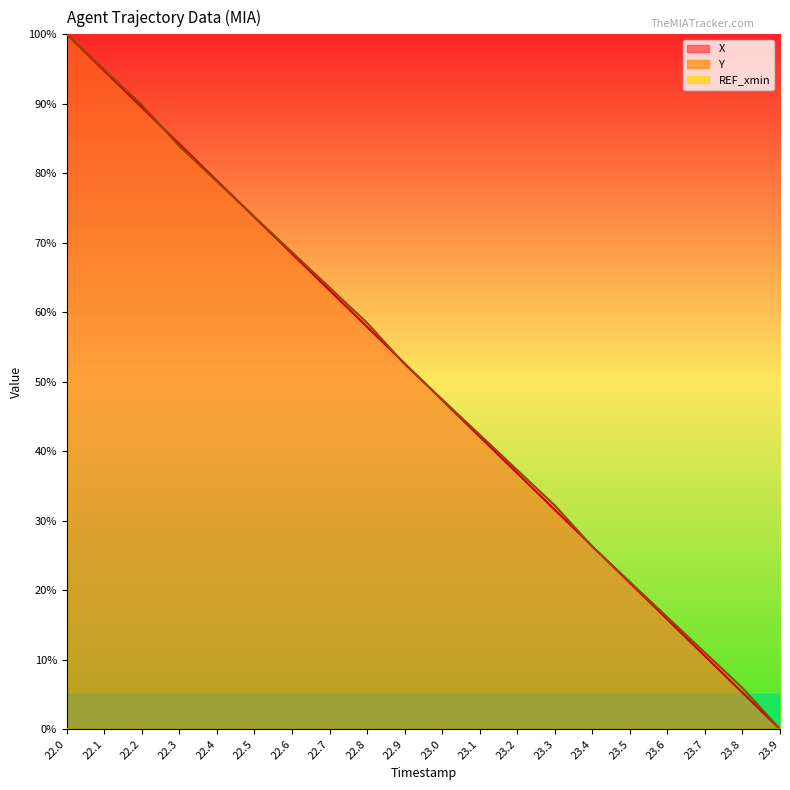

Which series changed the most between 22.2 and 23.3?

X